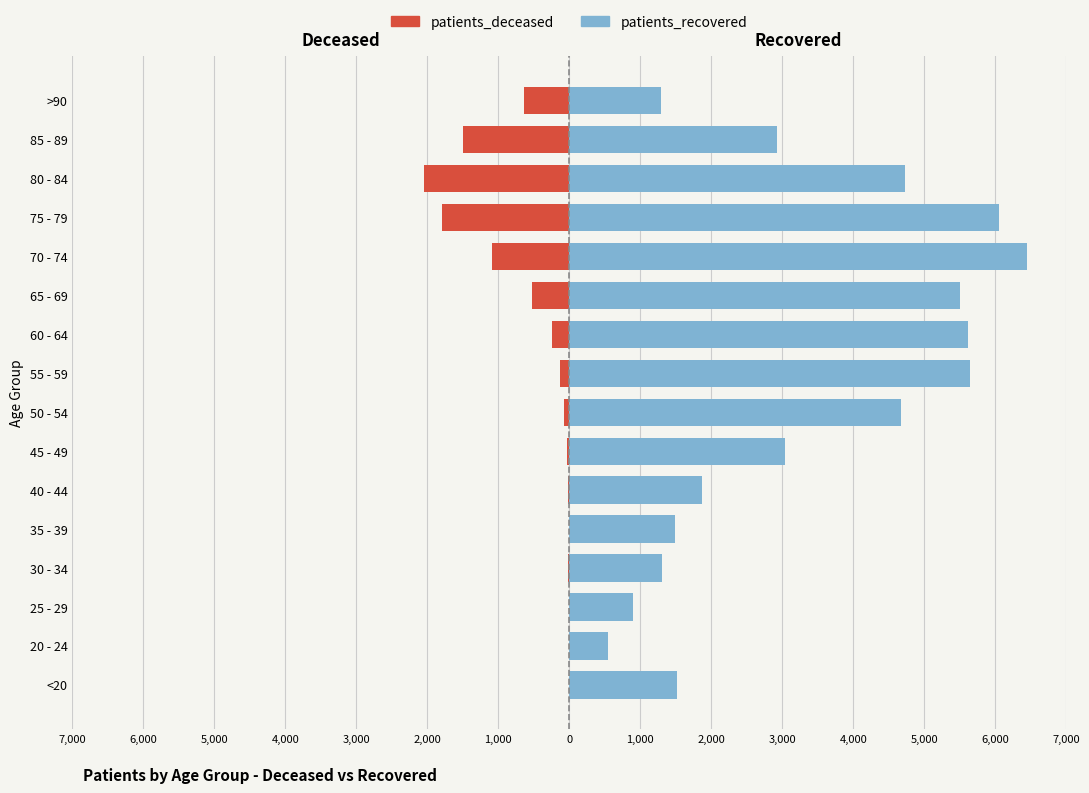

How many bars are there in total?

32